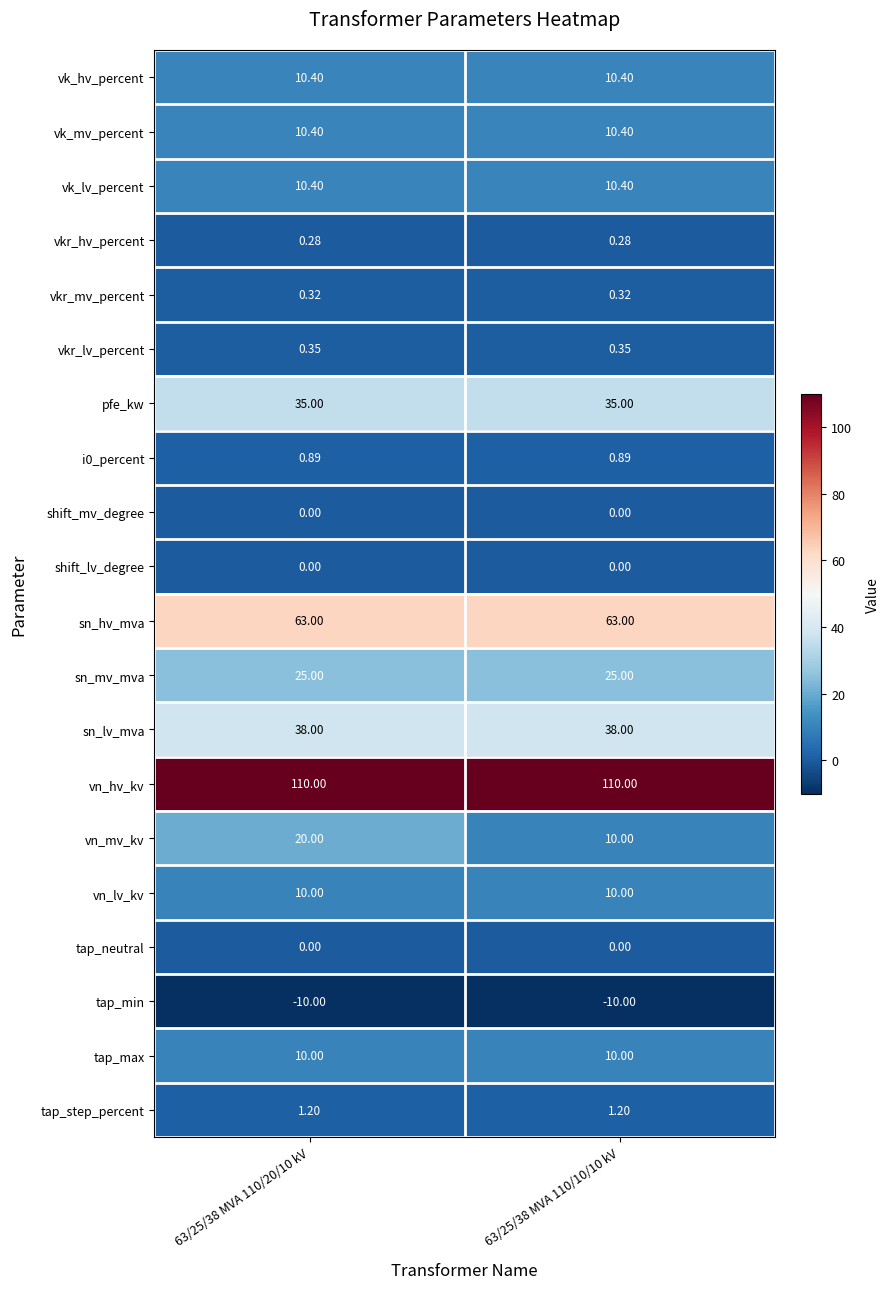

At how many categories does at least one series exceed 75?

2